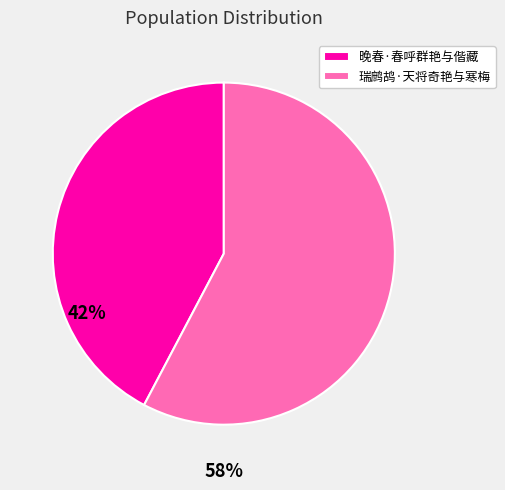

Is the sum of 晚春·春呼群艳与偕藏 and 瑞鹧鸪·天将奇艳与寒梅 greater than half?

Yes